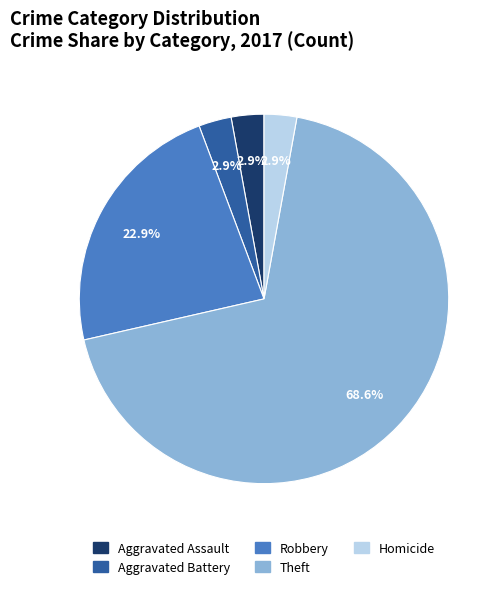

To the nearest percent, what is the difference between the Theft and Aggravated Battery slice percentages?

66%